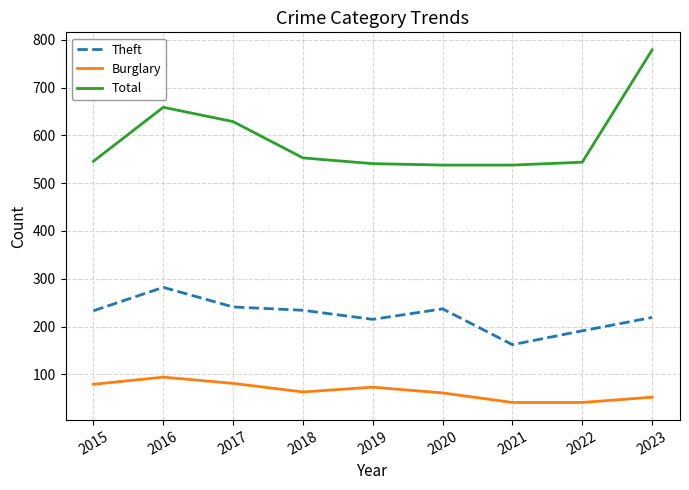

True or false: Theft and Burglary intersect in this chart.

False